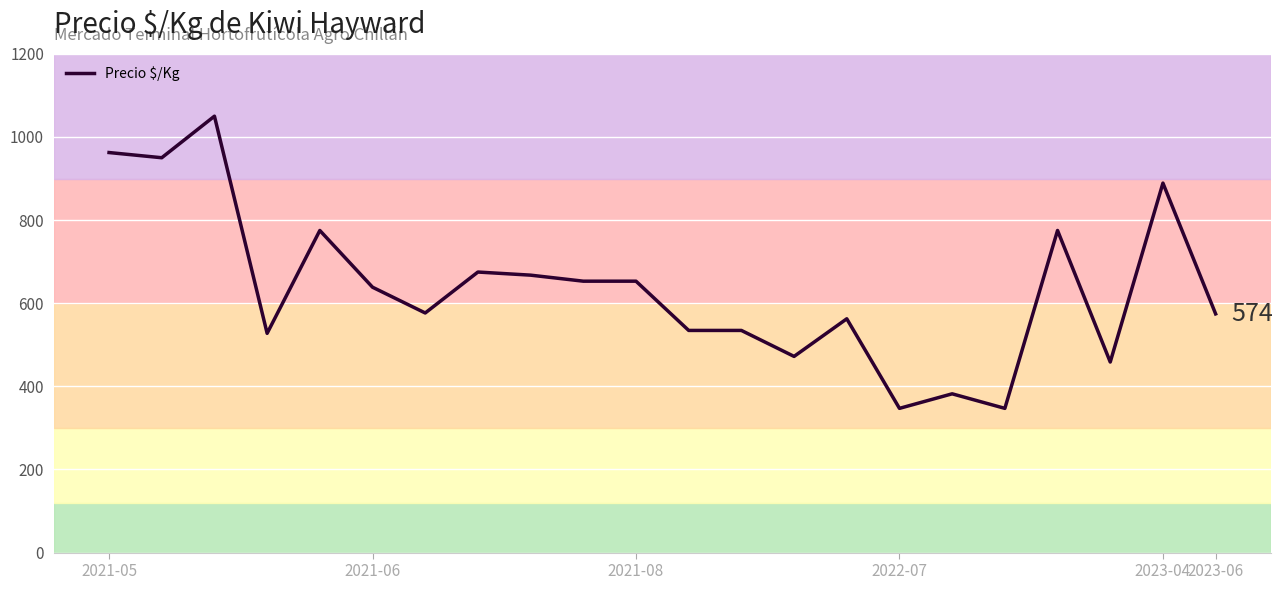

What is the minimum value shown in the chart?

347.0